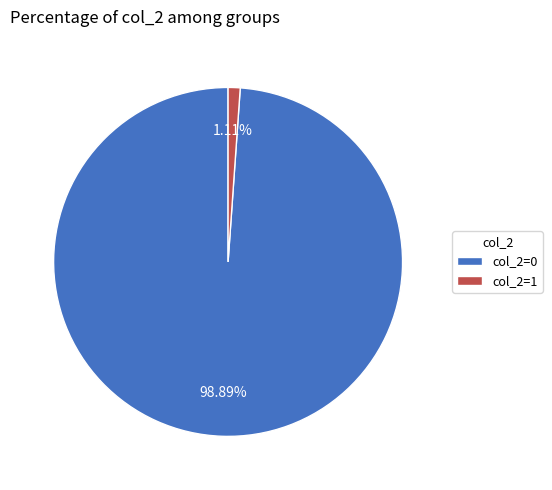

Is the sum of col_2=0 and col_2=1 greater than half?

Yes